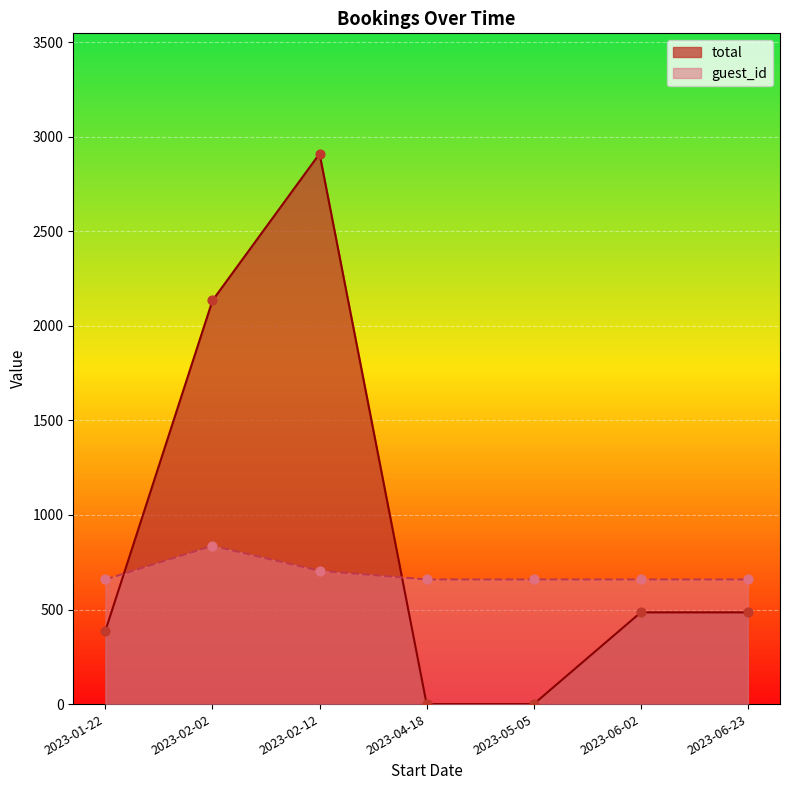

What is the total value across all series at 2023-02-02?

2971